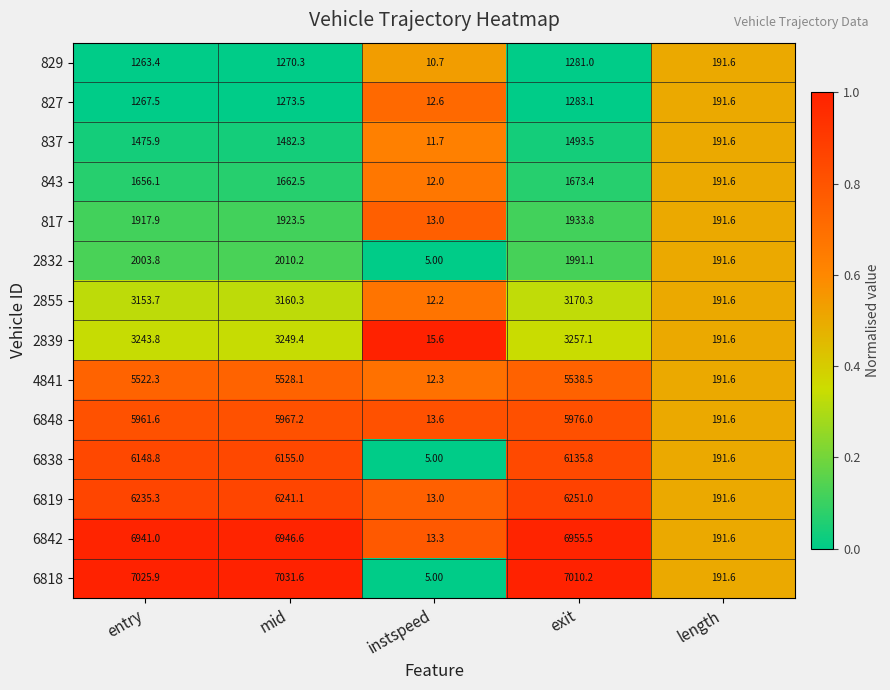

Is the value of 6819 at entry greater than the value of 843 at entry?

Yes